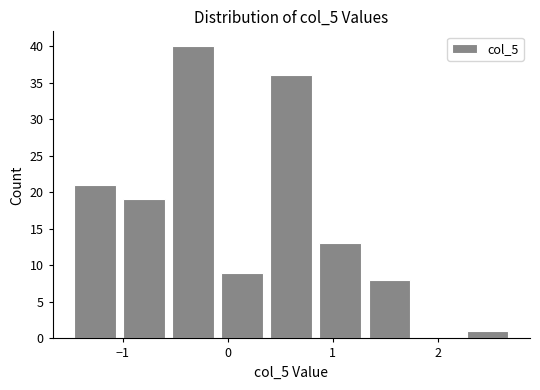

Reading left to right, list every bar in this chart as the range it spans on the x-axis followed by its height. Neither the bar edges nor the heights are printed on the chart, so give them approximately, as read against the axes.

-1.5 to -1.0: 21
-1.0 to -0.6: 19
-0.6 to -0.1: 40
-0.1 to 0.4: 9
0.4 to 0.8: 36
0.8 to 1.3: 13
1.3 to 1.8: 8
1.8 to 2.2: 0
2.2 to 2.7: 1